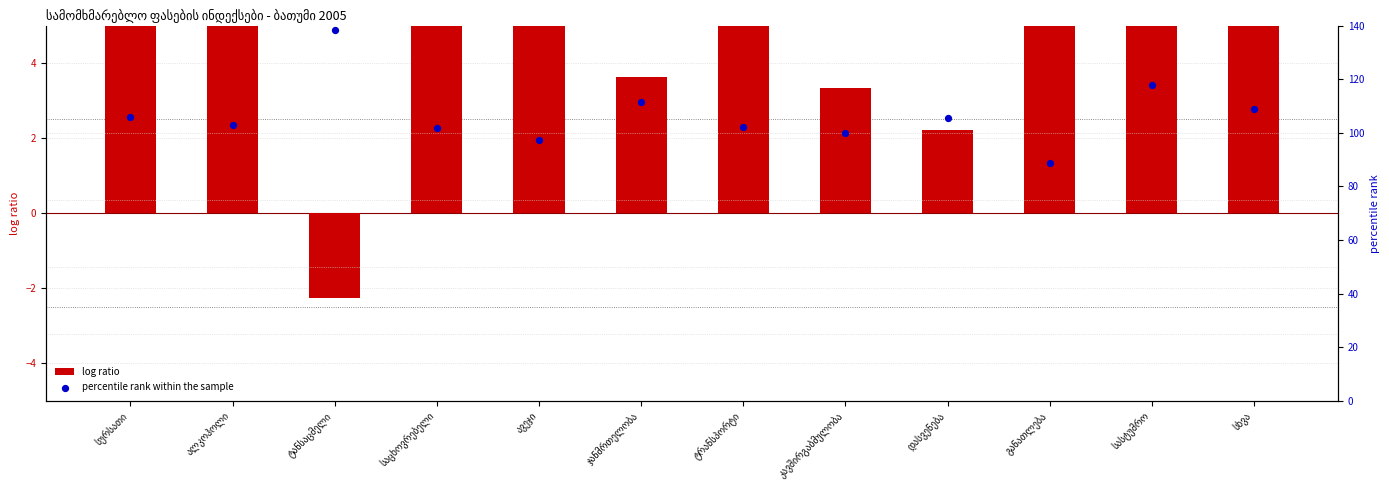

Which series has the largest Y range (max minus min)?

log ratio